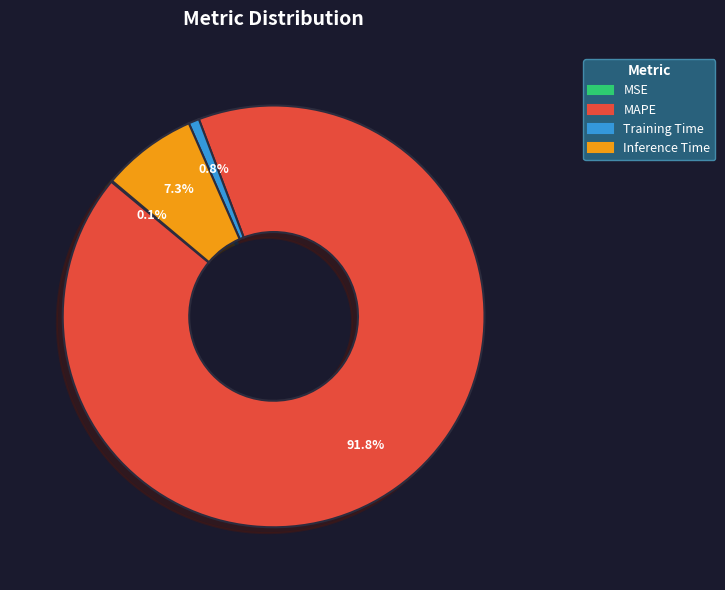

Between Training Time and Inference Time, which is larger?

Inference Time